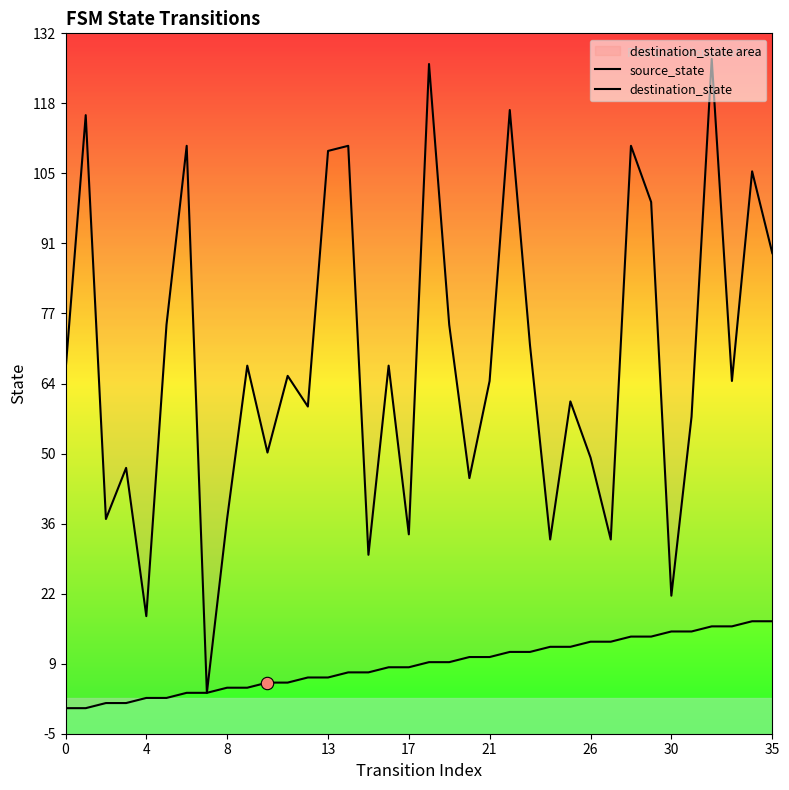

What is the total value across all series at 29?

113